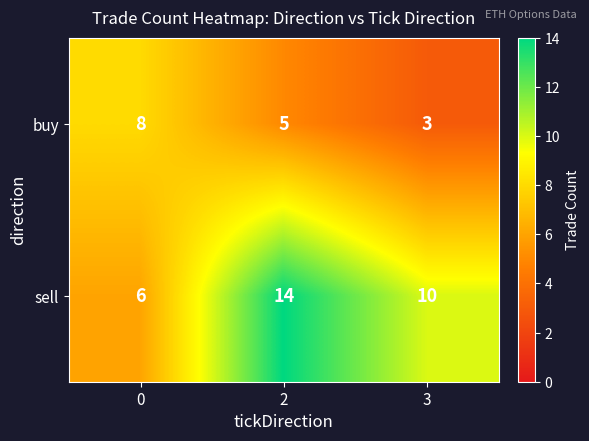

Reading left to right, list all the values displayed in this chart.

buy: 8	5	3
sell: 6	14	10